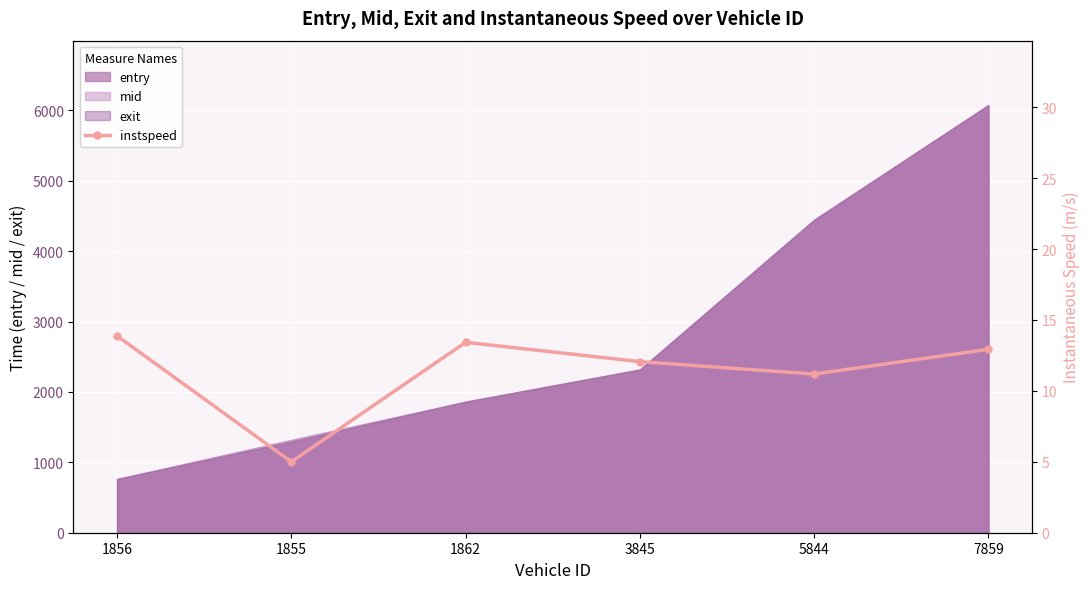

List the labels in order of value, smallest first.

1855, 5844, 3845, 7859, 1862, 1856